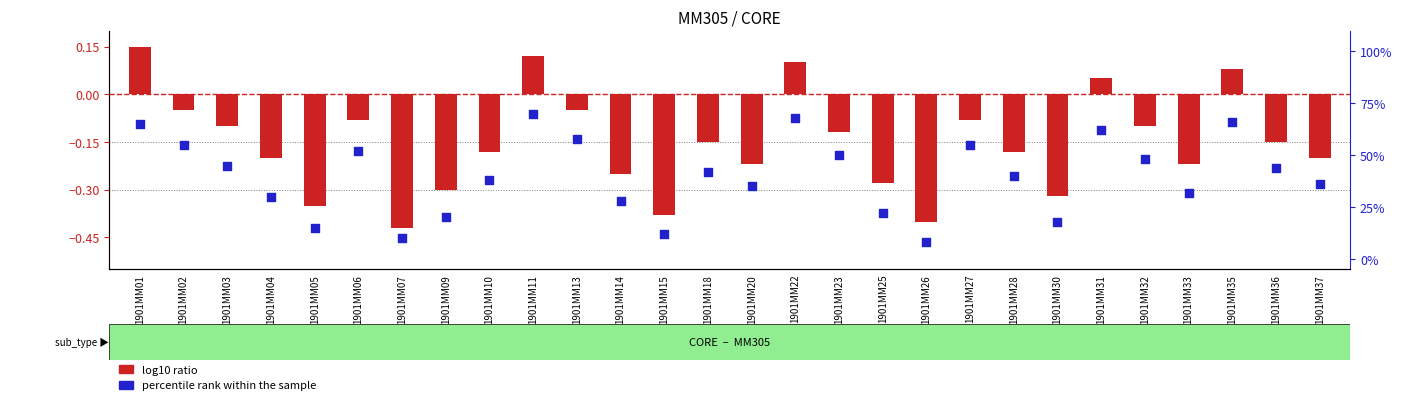

Is the value of log10 ratio at 1901MM11 greater than the value of percentile rank within the sample at 1901MM13?

No